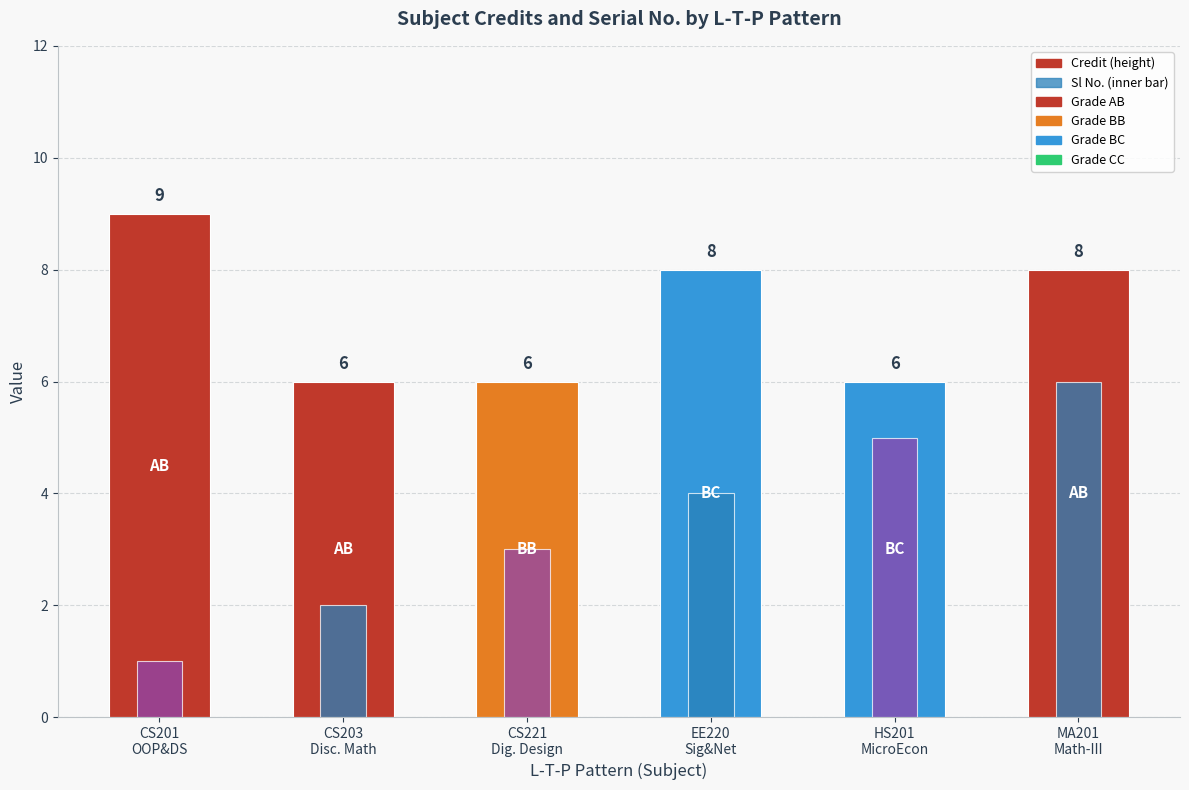

Which category has the lowest value in the Sl No. series?

CS201
OOP&DS